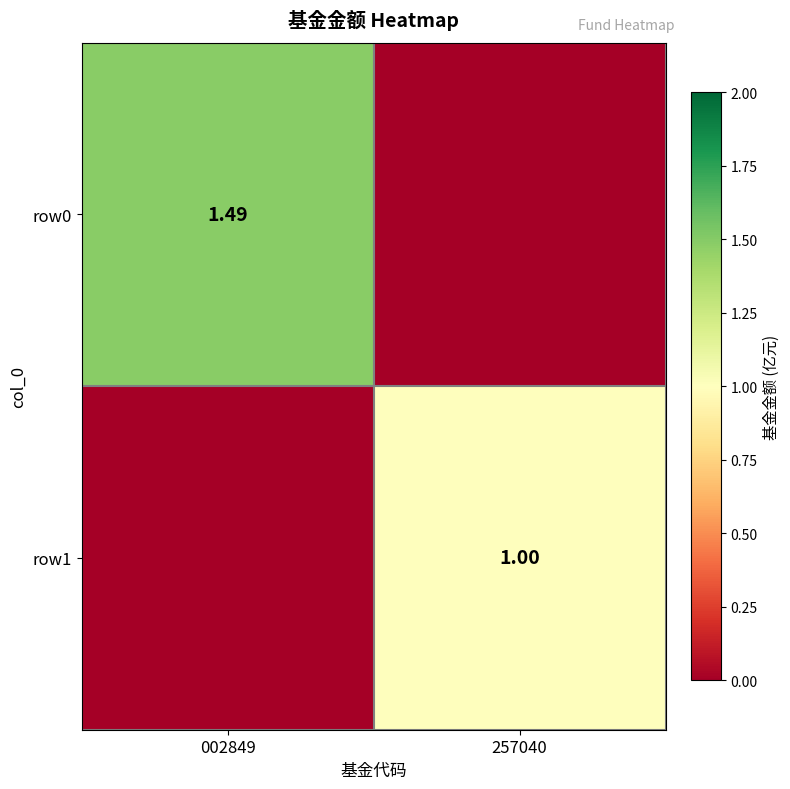

At which label does row1 reach its peak?

257040